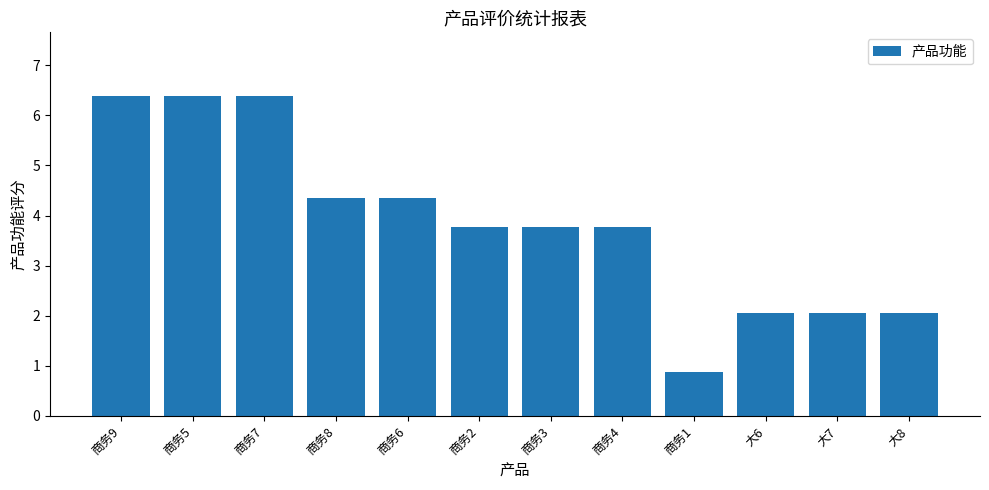

What is the label of the 10th bar from the right?

商务7